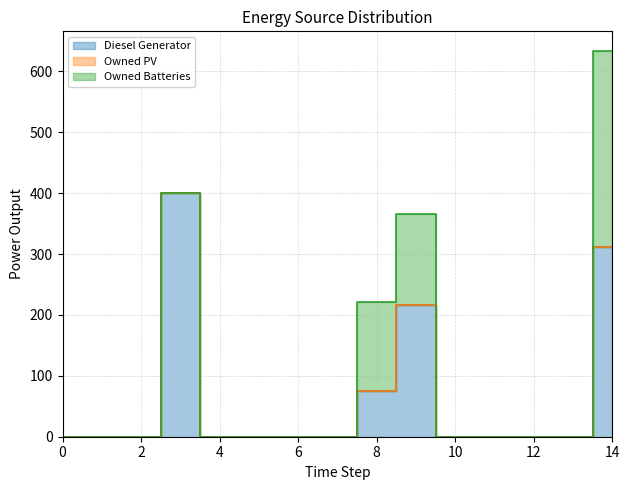

True or false: Diesel Generator and Owned PV intersect in this chart.

False